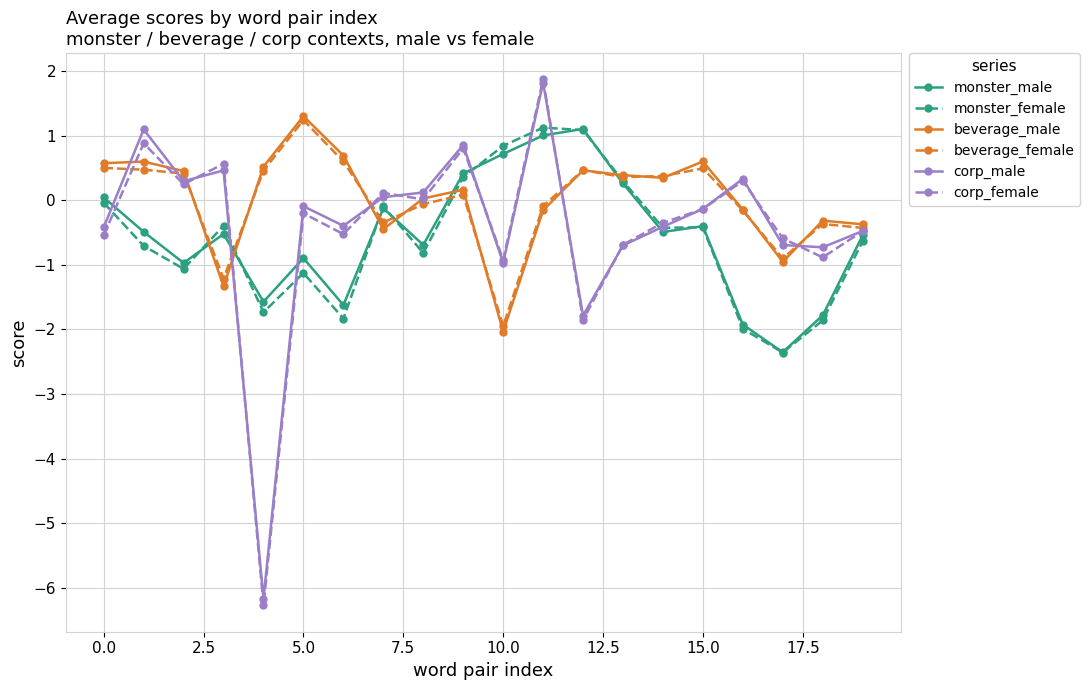

What is the minimum value for beverage_female?

-1.9